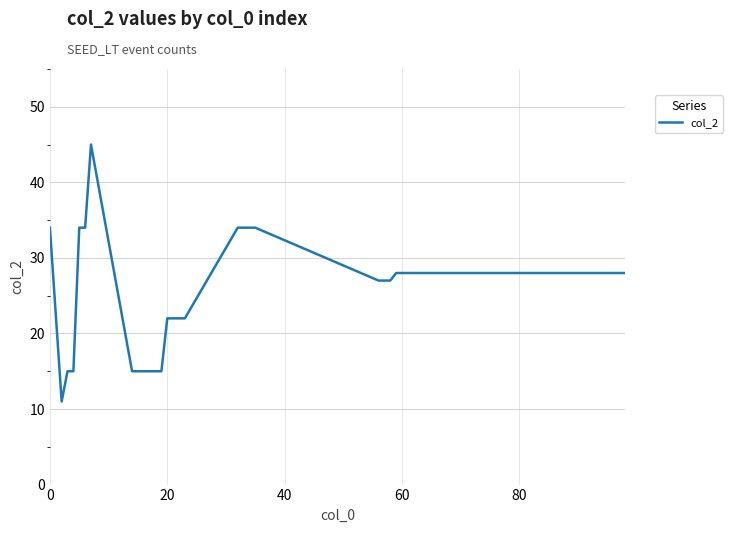

What is the smallest value displayed?

11